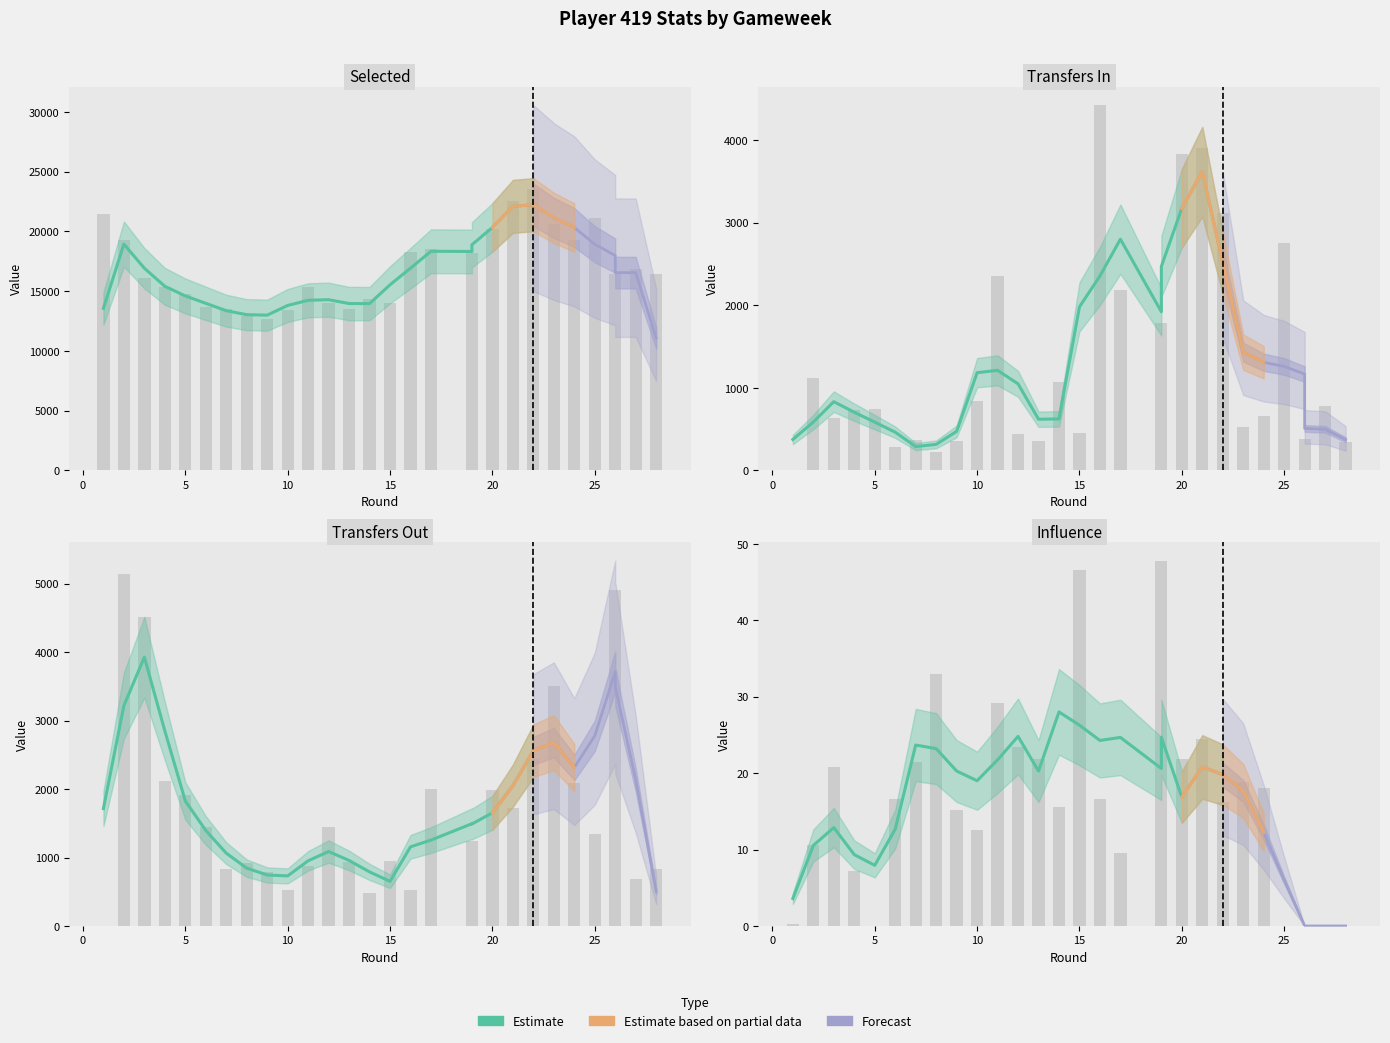

Is it true that influence equals 0.0 at 5?

True